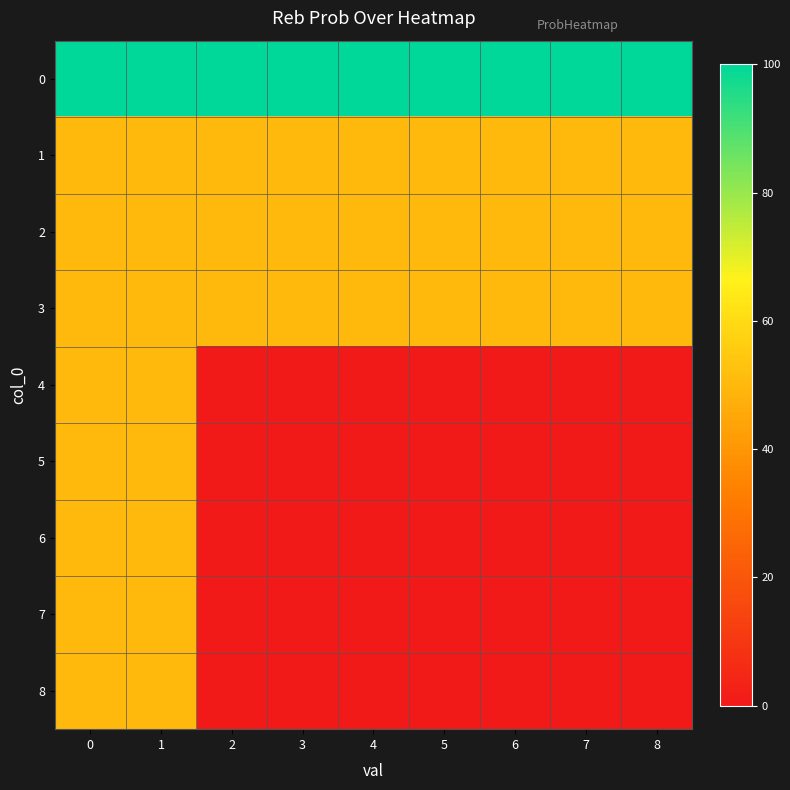

At how many categories does at least one series exceed 83?

9